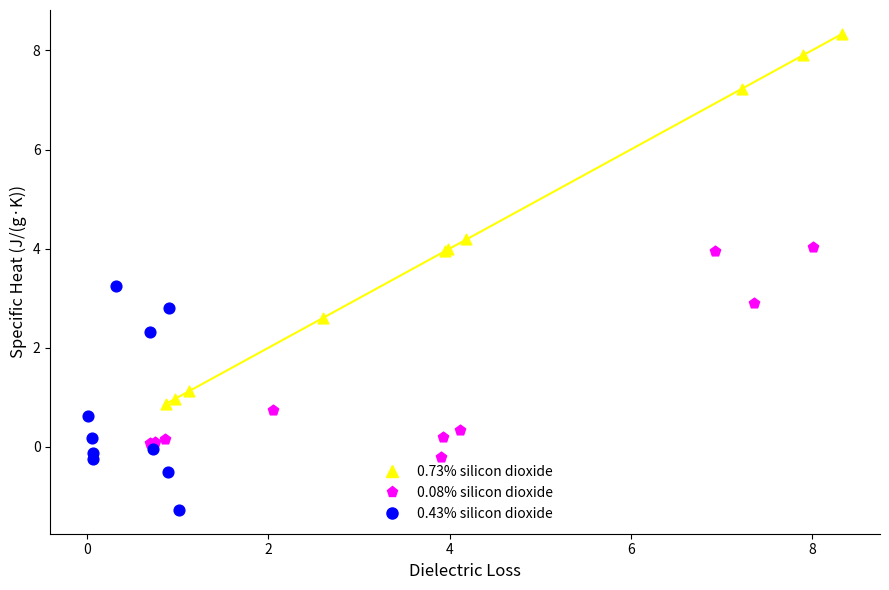

Which series has the widest spread of Y values?

0.73% silicon dioxide